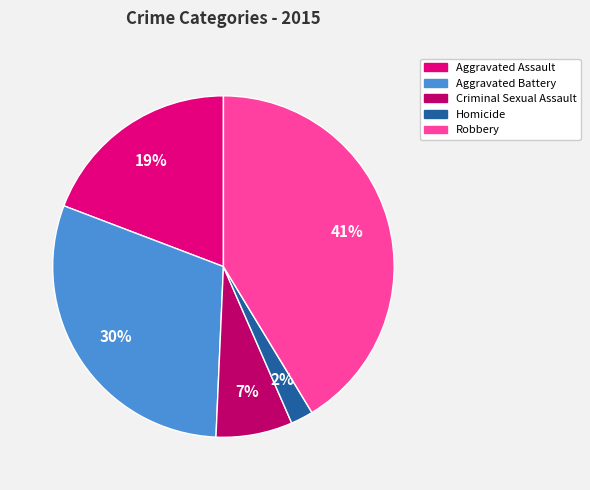

What is the ratio of the value at Homicide to the value at Criminal Sexual Assault?

0.3